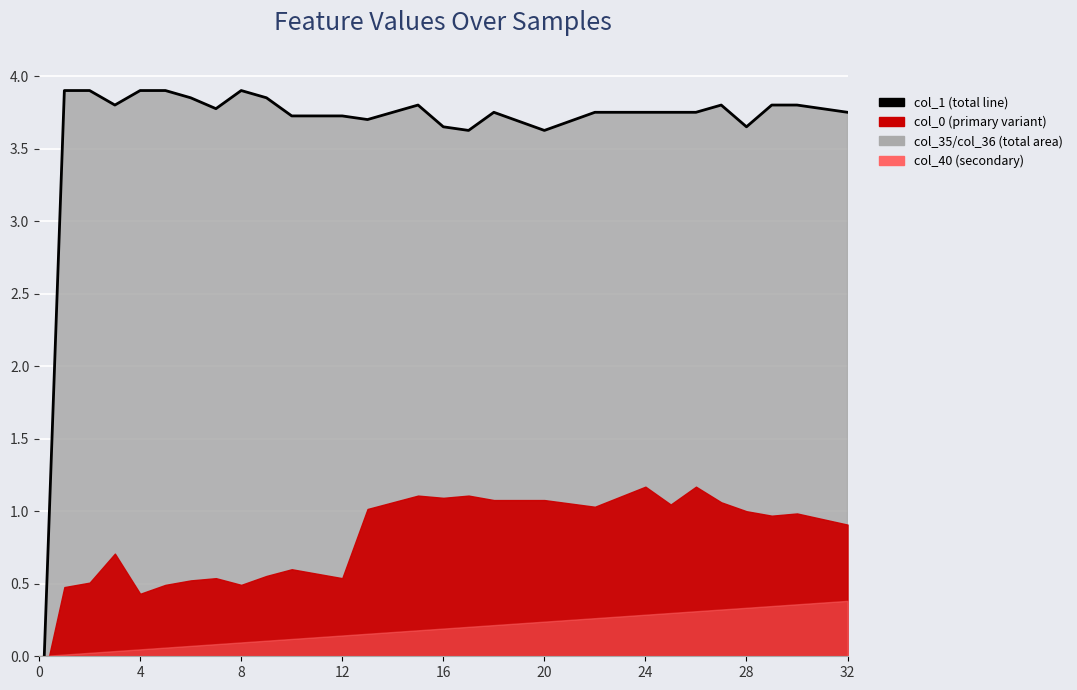

What is the maximum value shown in the chart?

3.9